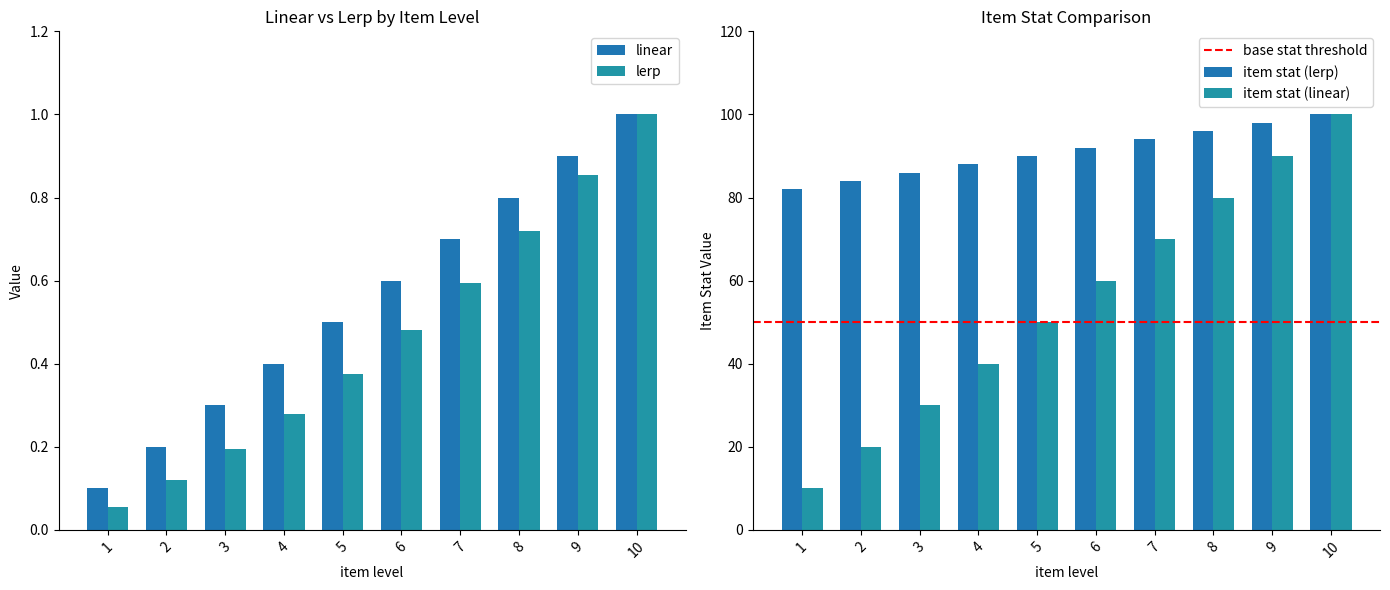

Is it true that item stat (lerp) equals 82.0 at 1?

True